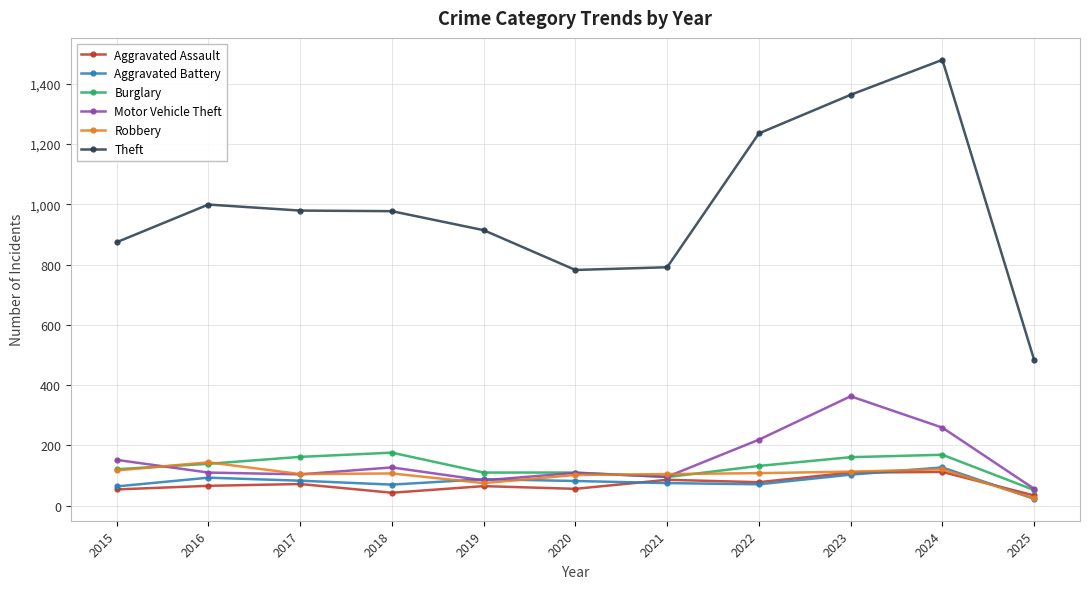

What is the difference between the maximum and minimum values in the Theft series?

995